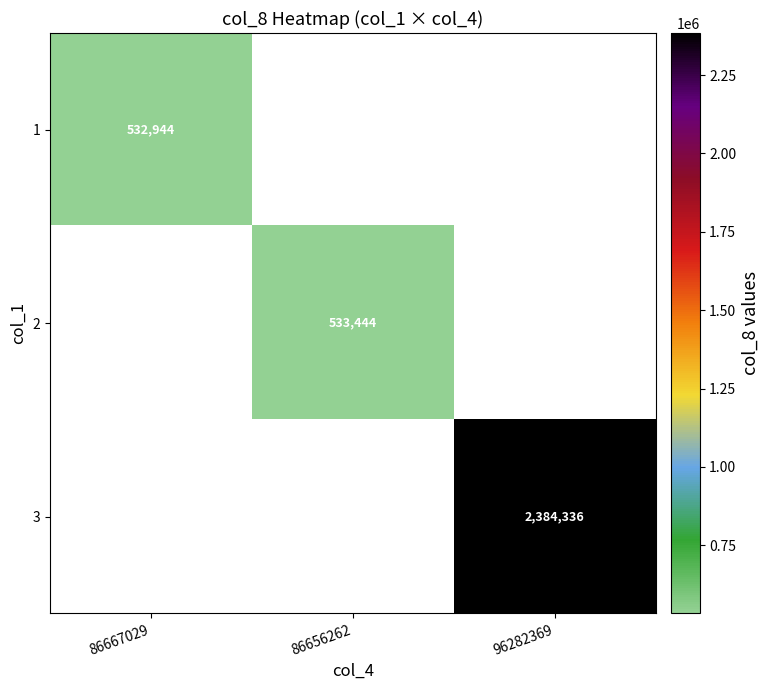

At how many categories does at least one series exceed 1801909?

1